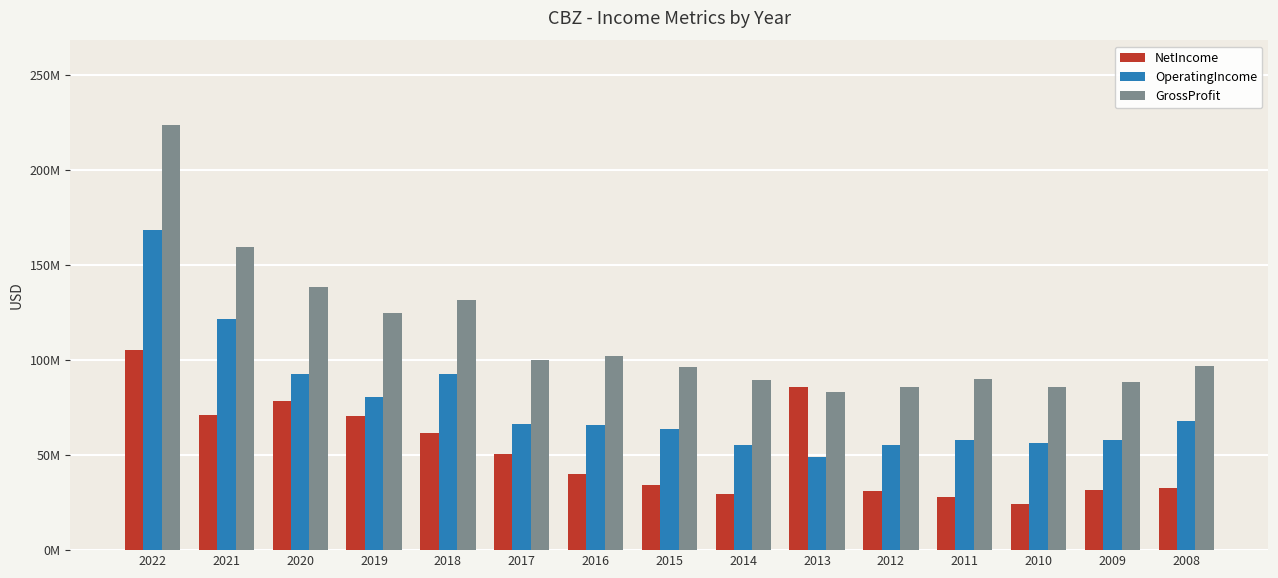

Are the bars grouped side by side (vs. stacked)?

Yes